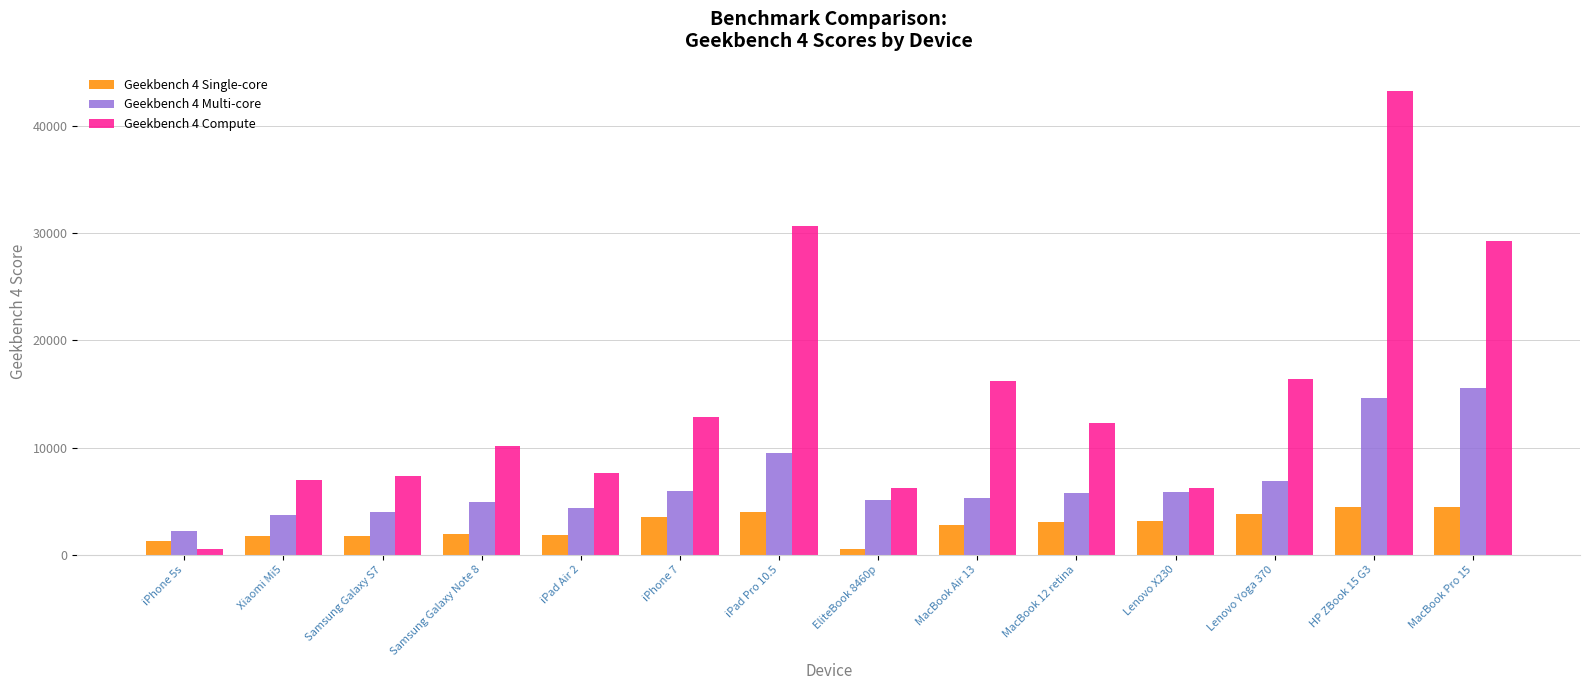

The value of Geekbench 4 Single-core at Xiaomi Mi5 is 1719. True or false?

True